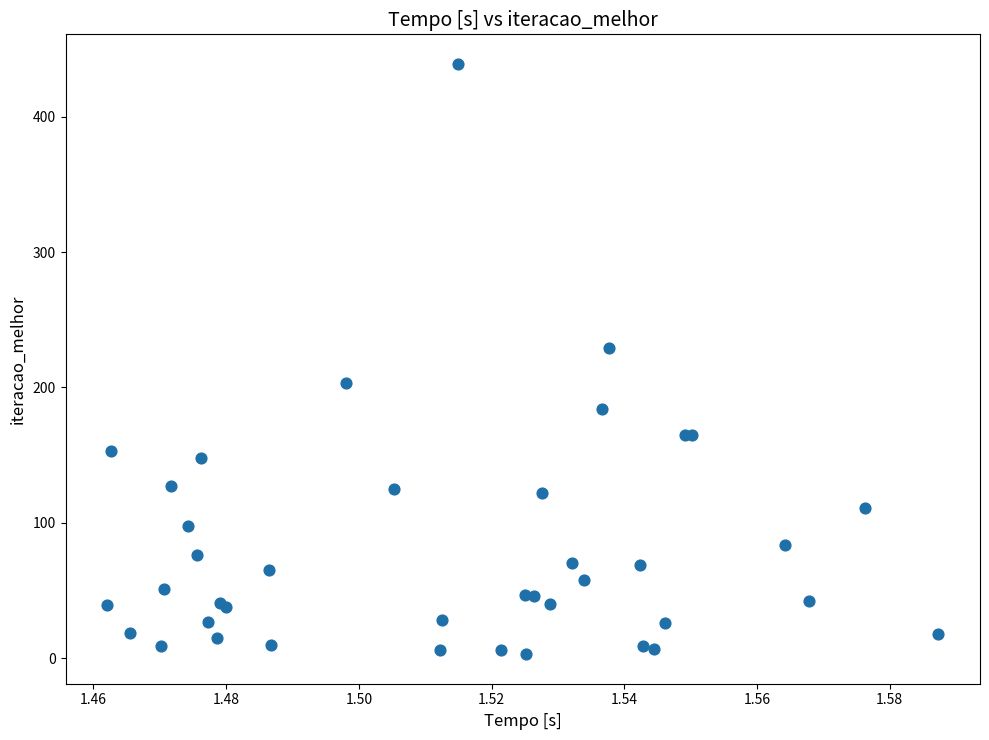

What Y value in the scatter plot is closest to 221?

229